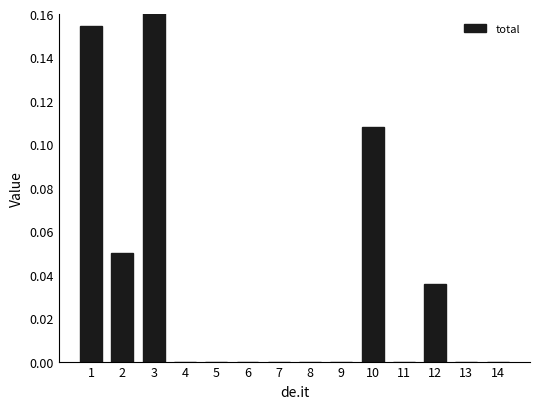

Which label corresponds to the largest value in the chart?

3